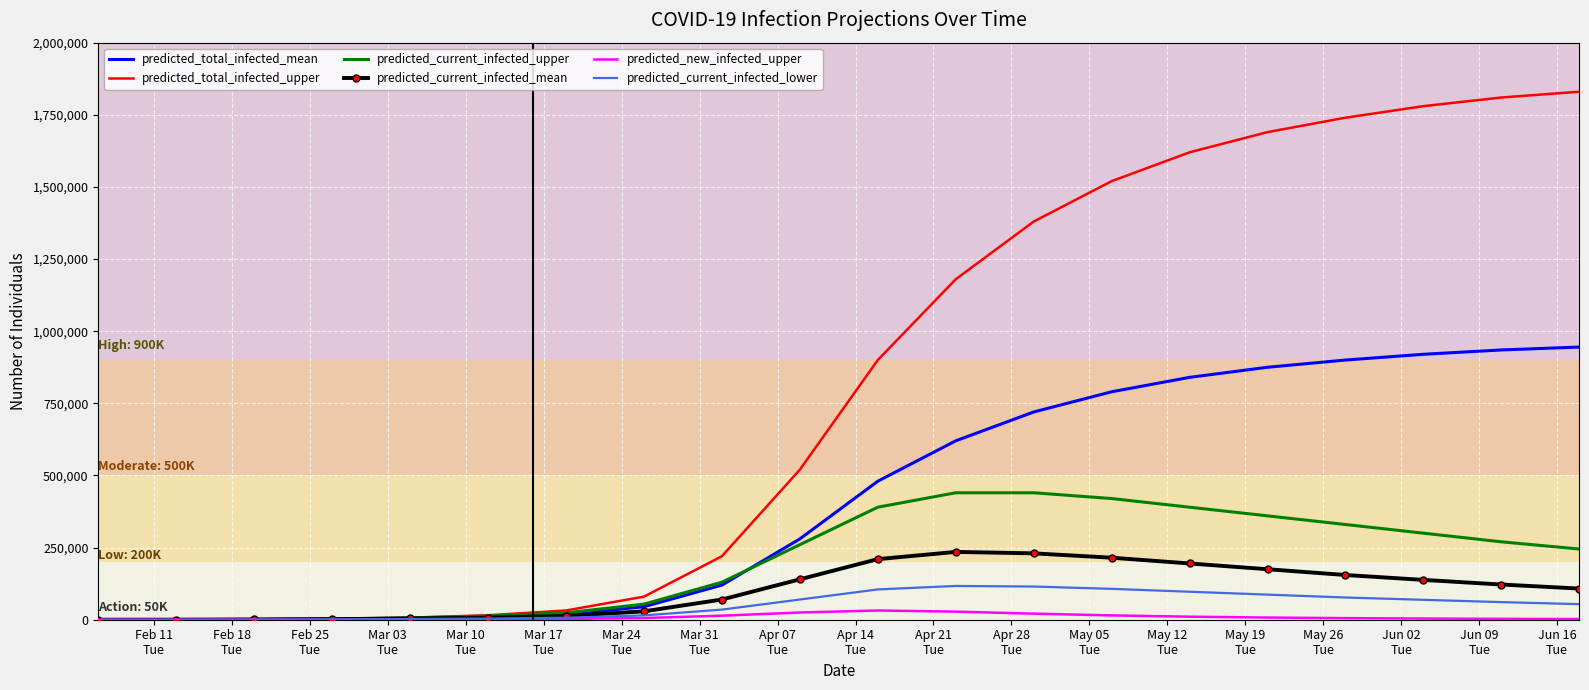

Which series has the largest total across all categories?

predicted_total_infected_upper